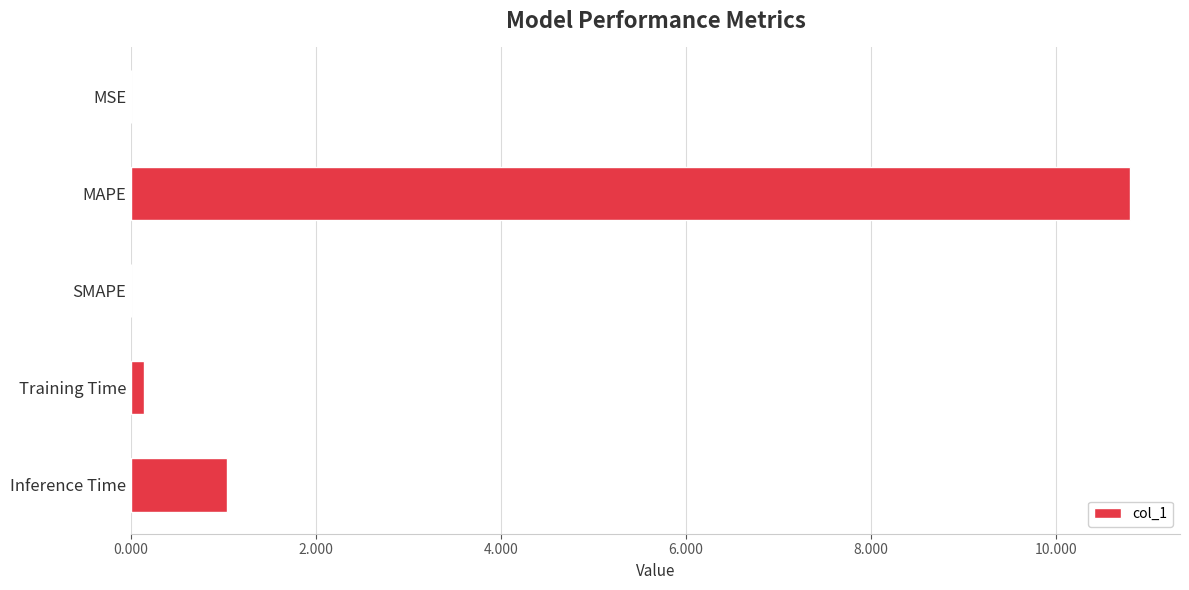

Are the bars horizontal?

Yes